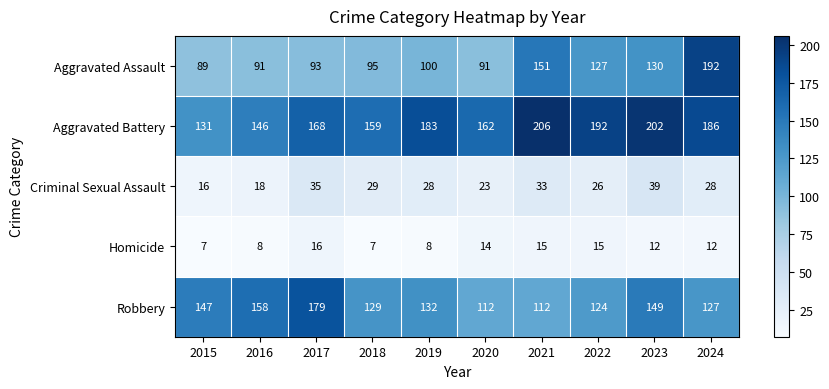

What is the maximum value for Aggravated Battery?

206